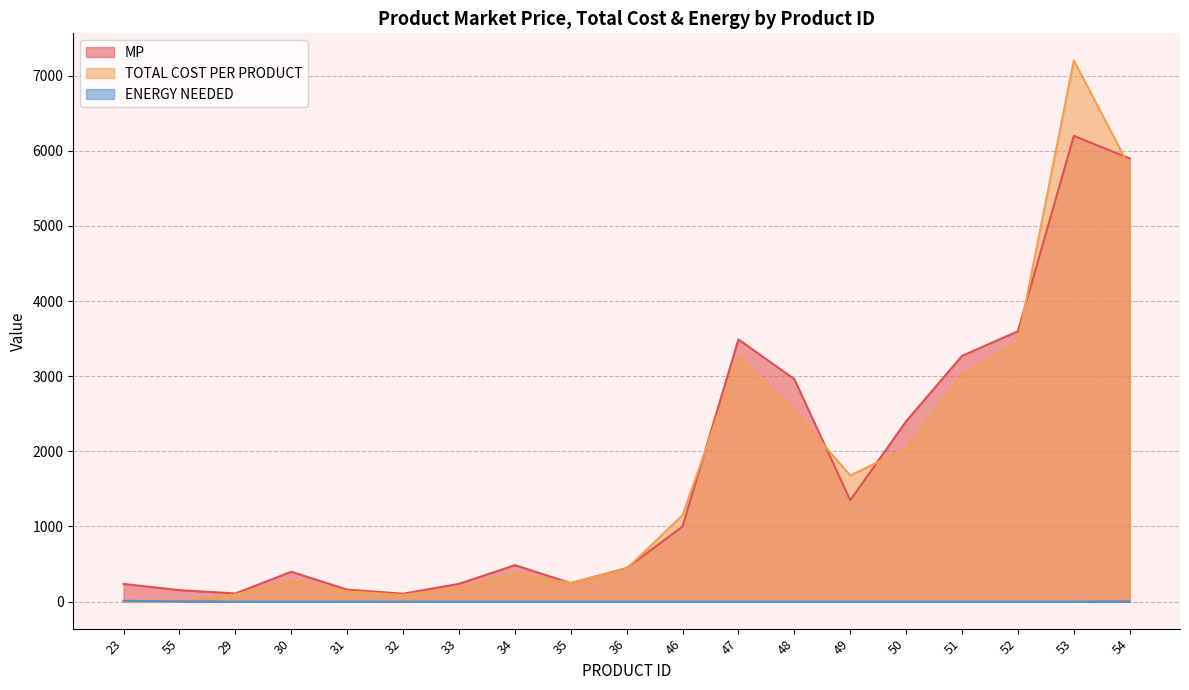

Between which two adjacent categories do TOTAL COST PER PRODUCT and MP first intersect?

34 and 35